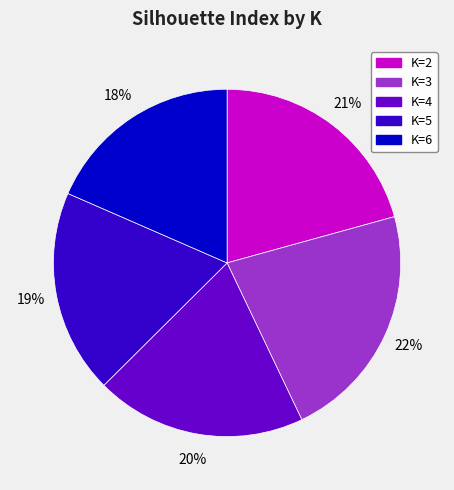

To the nearest percent, what percentage of the pie is K=3?

22%